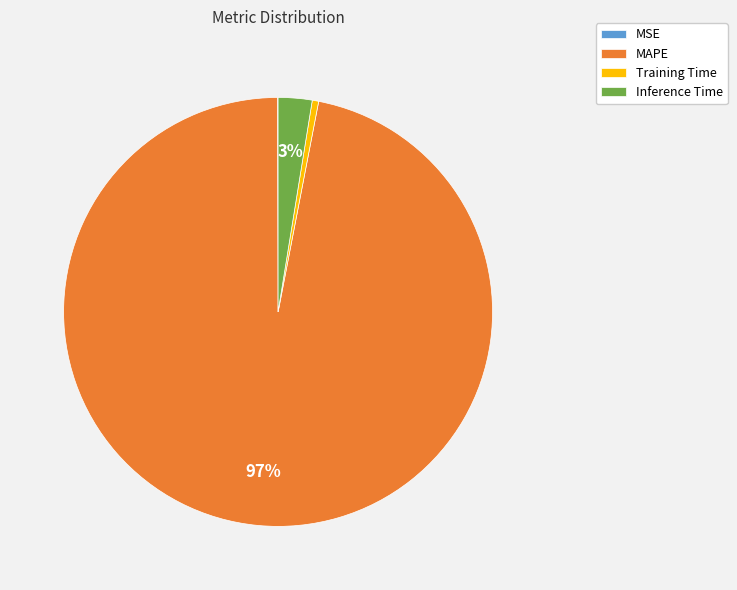

To the nearest percent, what percentage of the pie is Inference Time?

3%